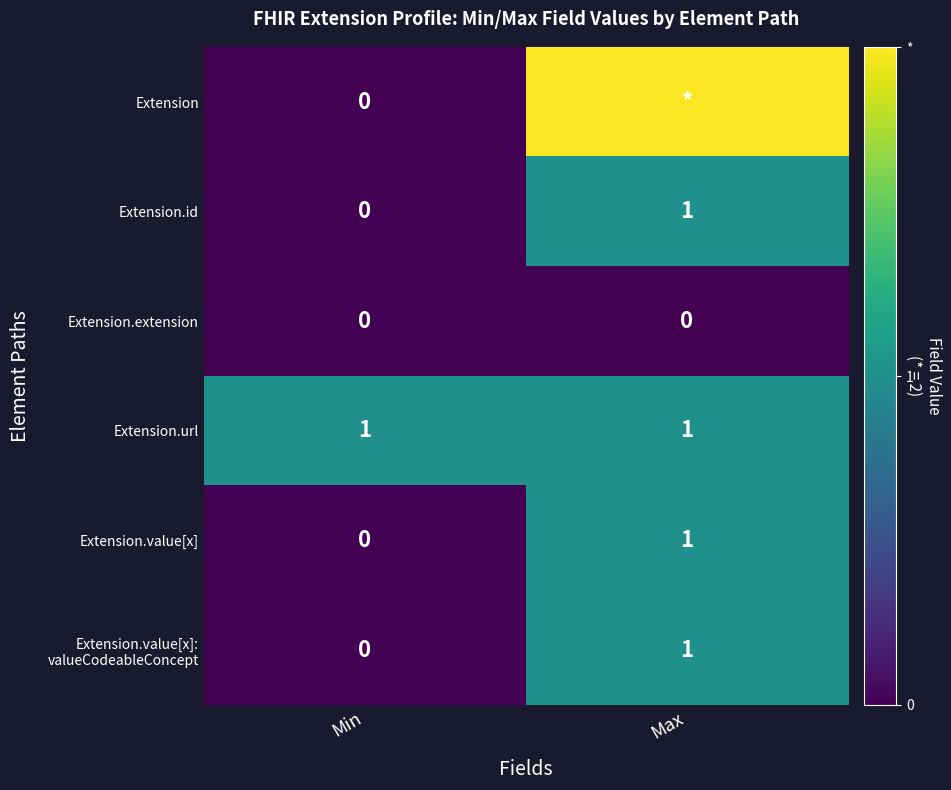

List the labels in order of Extension.value[x] value, smallest first.

Min, Max